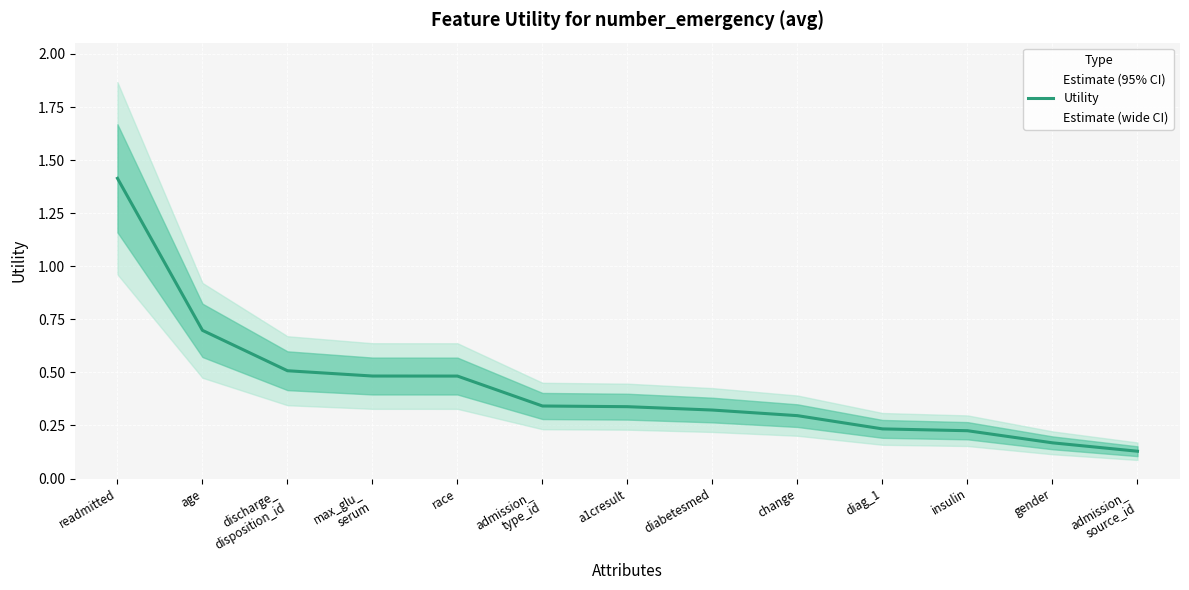

What is the sum of the values at race and insulin?

0.7